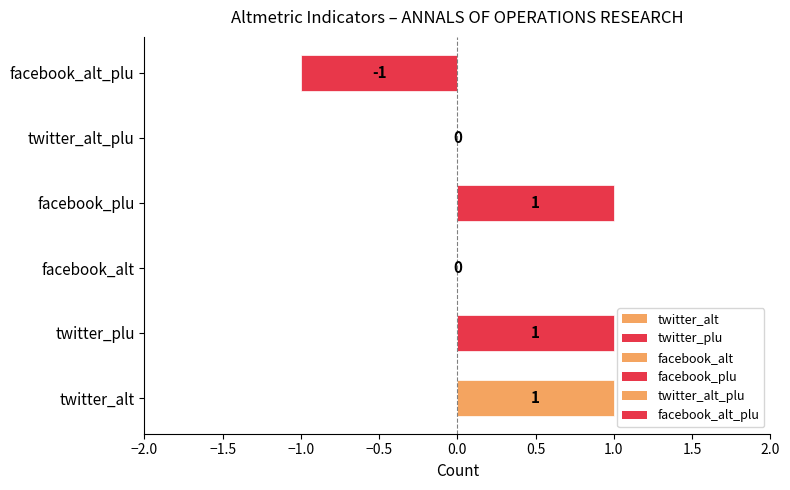

Is it true that the value at facebook_plu is 1?

True